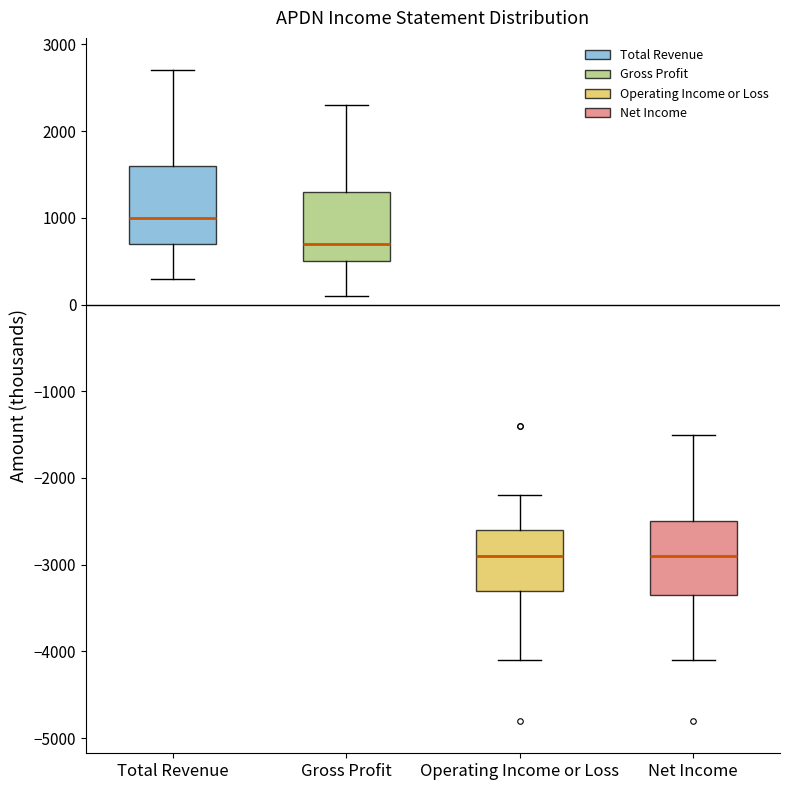

Which box's median line is the highest?

Total Revenue